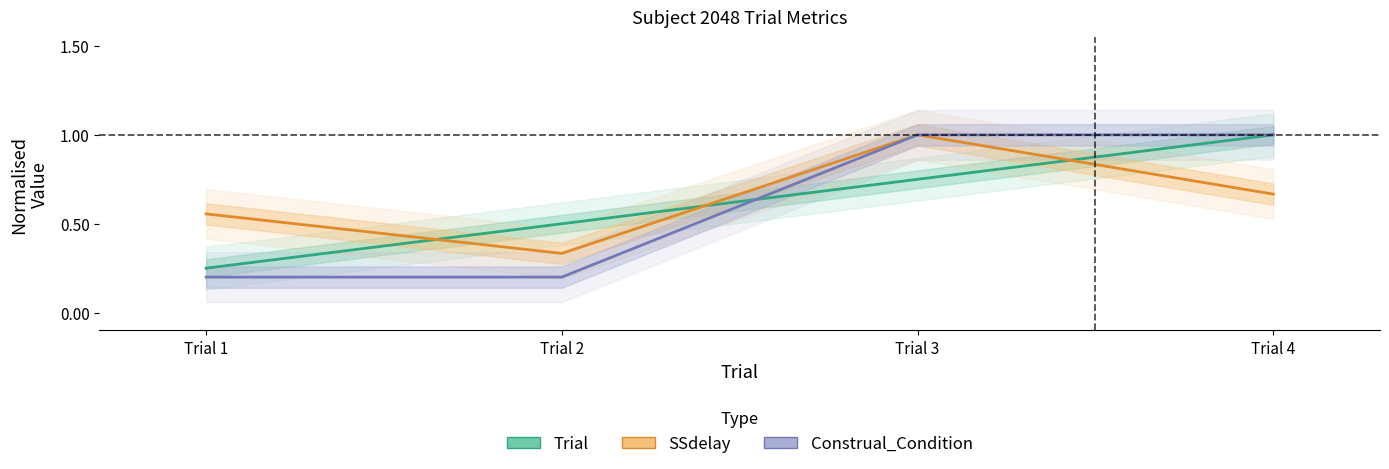

What are all the series names shown in the legend?

Trial, SSdelay, Construal_Condition